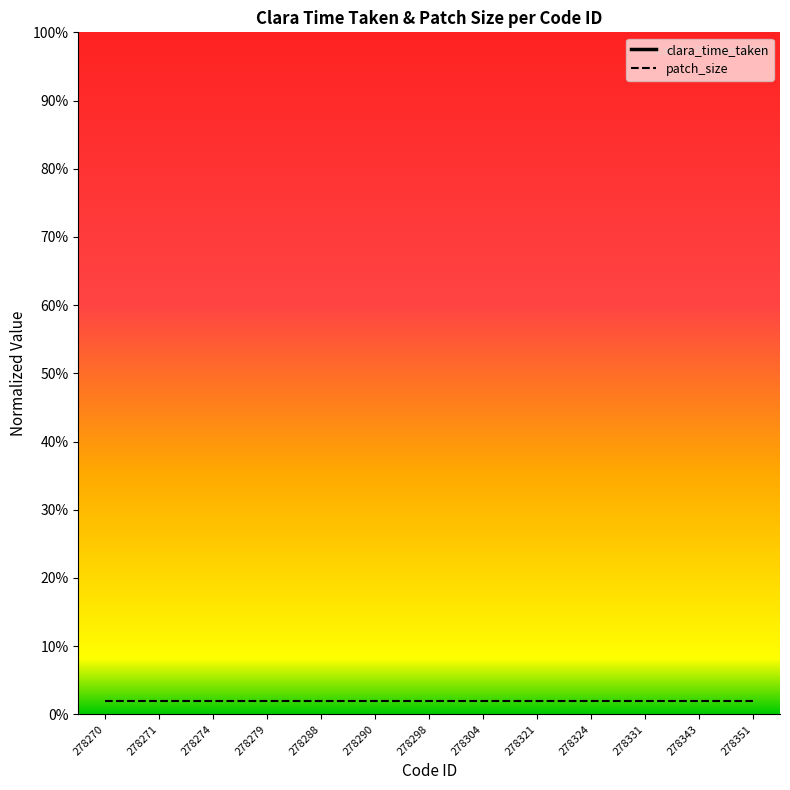

At which category does the chart reach its minimum across all series?

278270